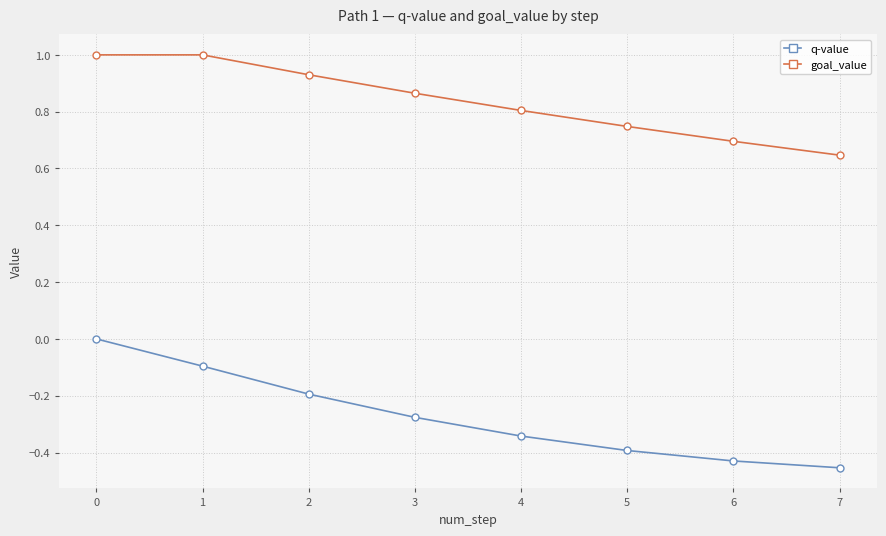

True or false: q-value and goal_value intersect in this chart.

False